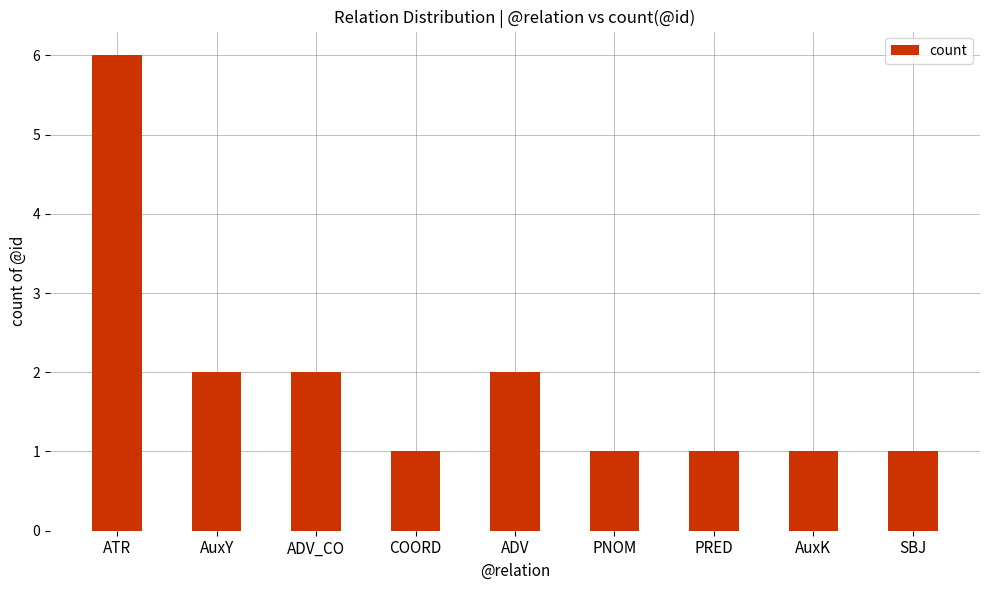

How many bars are there in total?

9